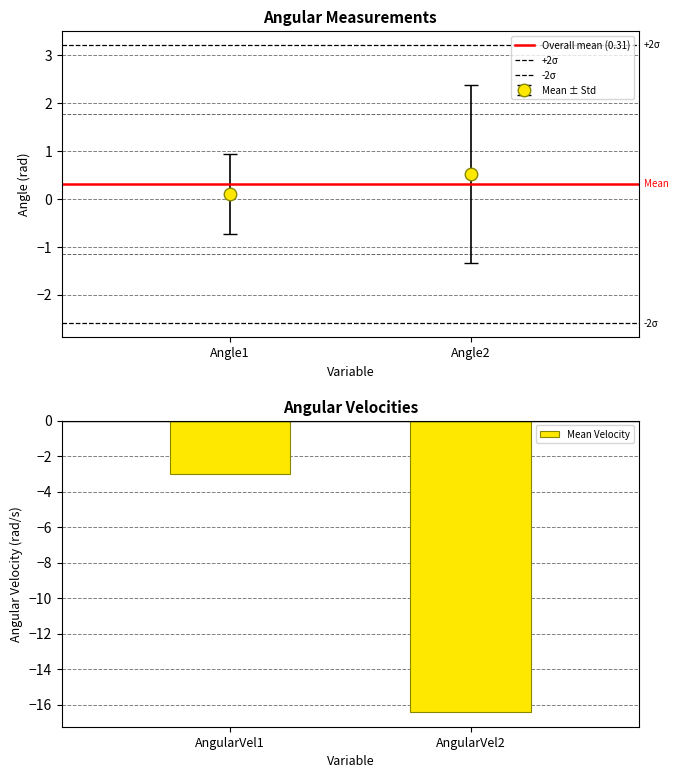

Reading left to right, extract all data points from this chart.

AngularVel1=-3.0	AngularVel2=-16.4